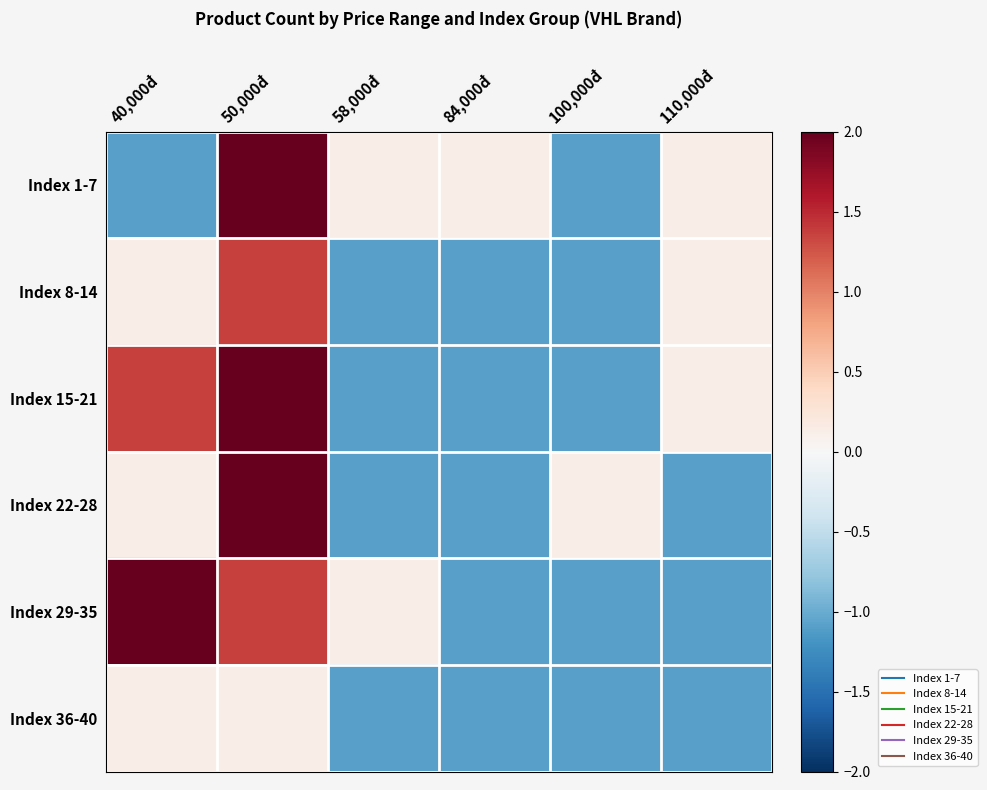

How many series are shown in this chart?

6